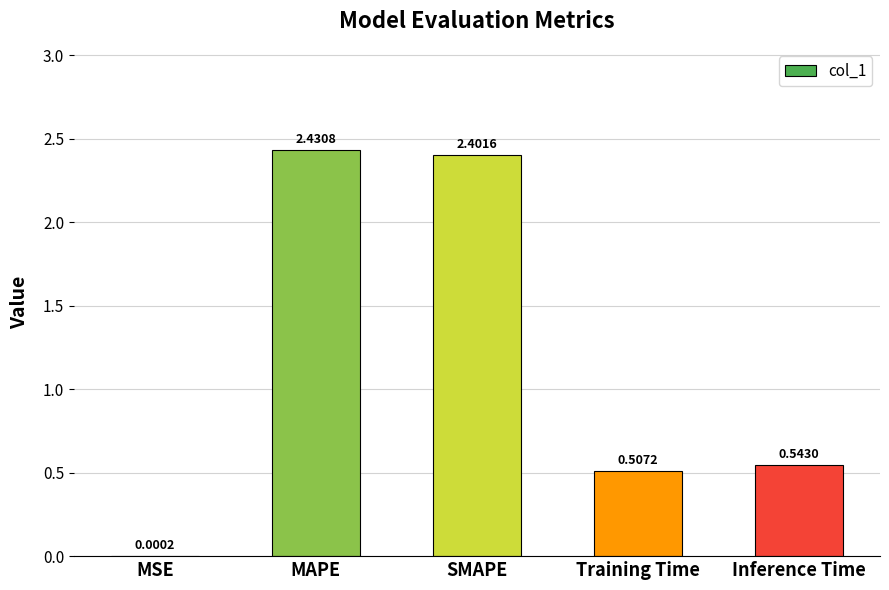

What is the change in value from MAPE to Training Time?

-1.9